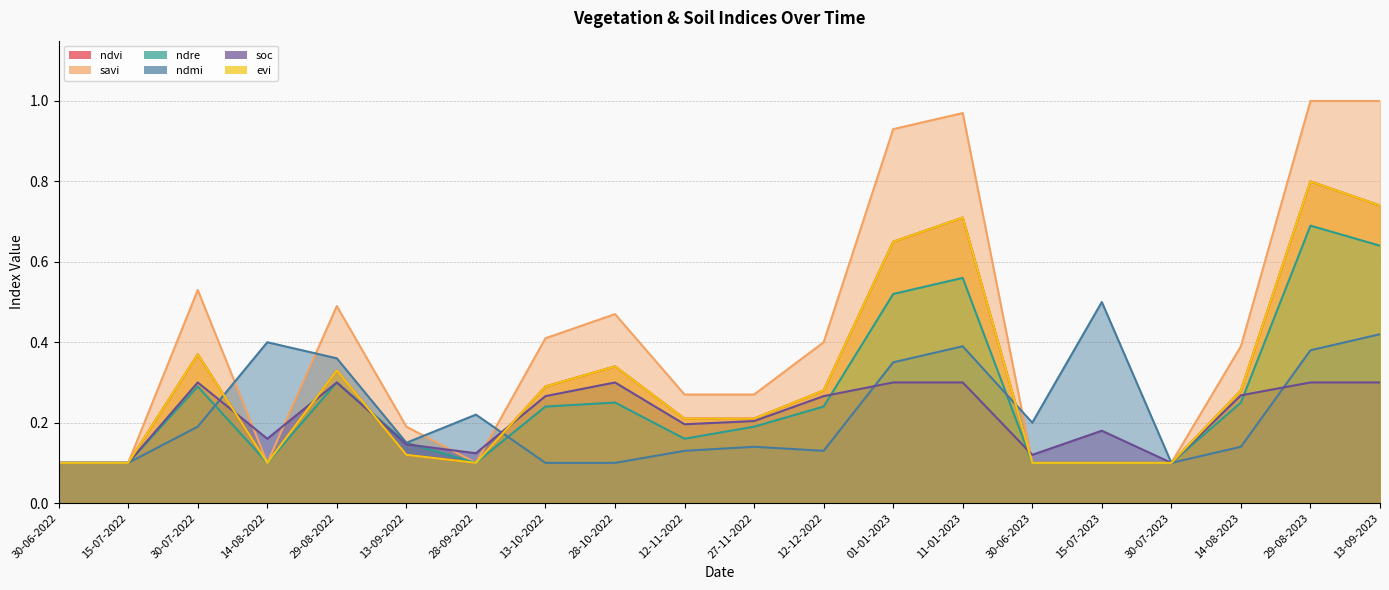

What are all the series names shown in the legend?

ndvi, savi, ndre, ndmi, soc, evi